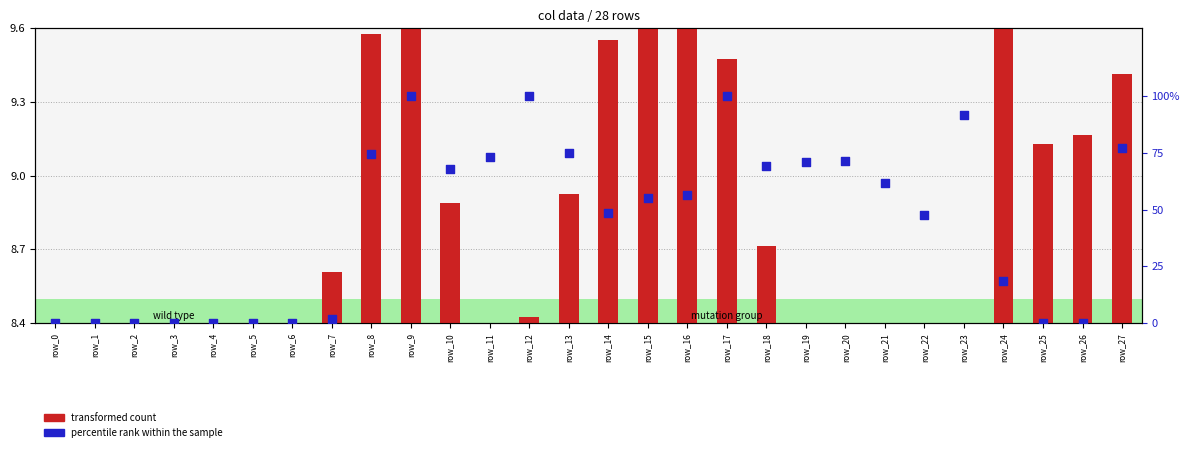

At which category is the sum across all series the highest?

row_9